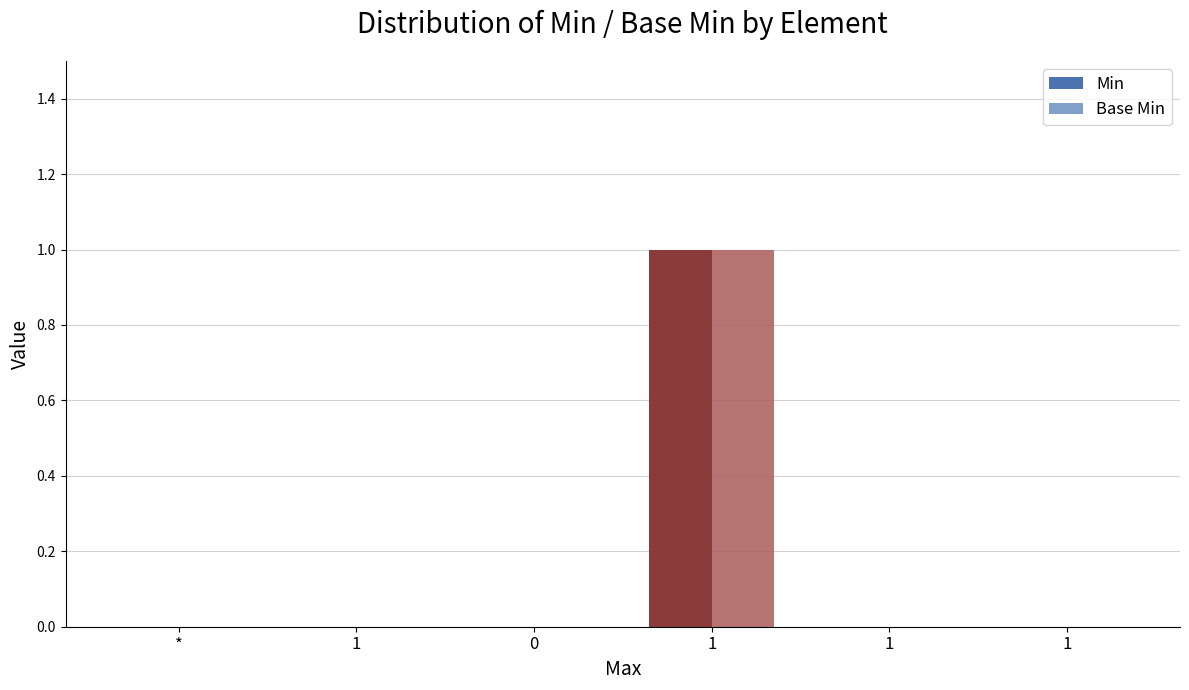

At how many categories does at least one series exceed 0?

1